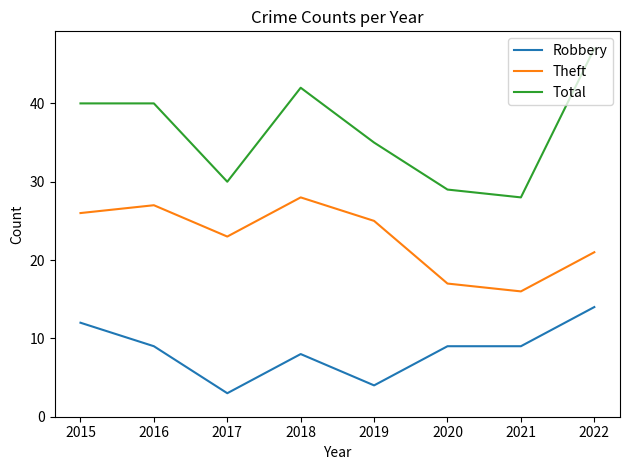

What is the difference between the highest and lowest values at 2019?

31